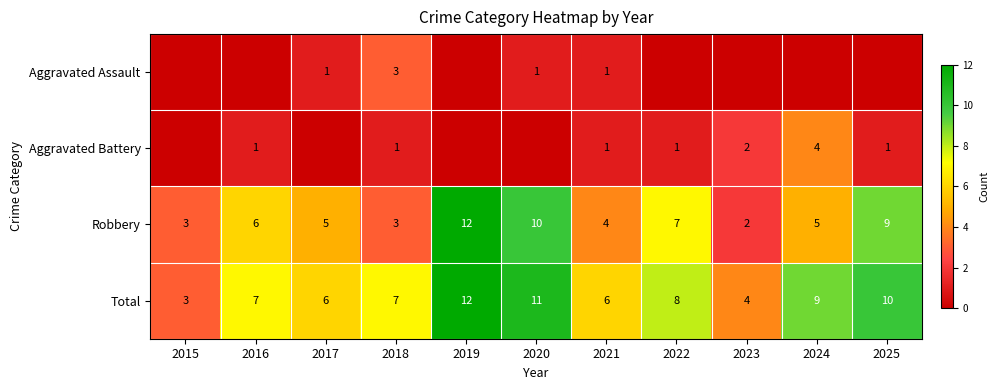

What is the sum of the Robbery values at 2019 and 2021?

16